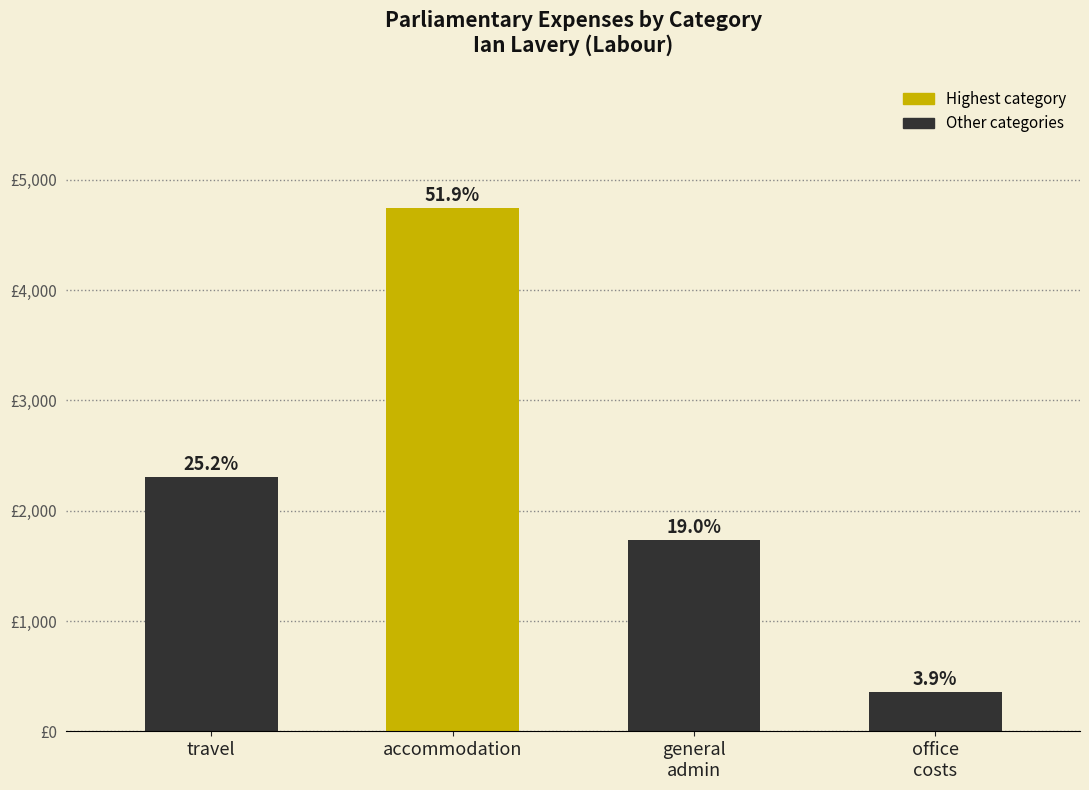

How many values are below 2303?

2